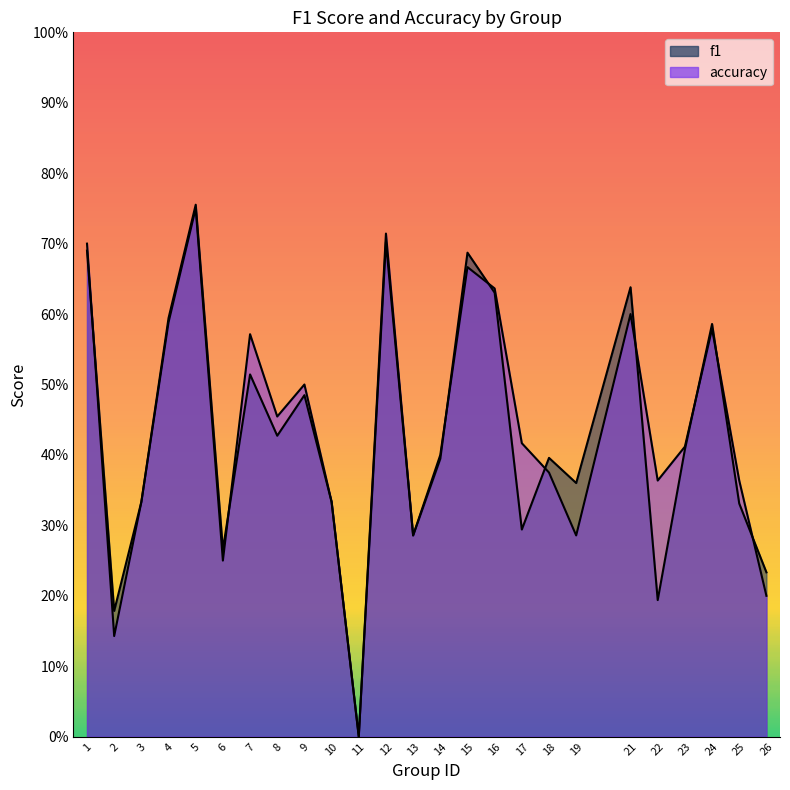

Which series has the largest total across all categories?

accuracy